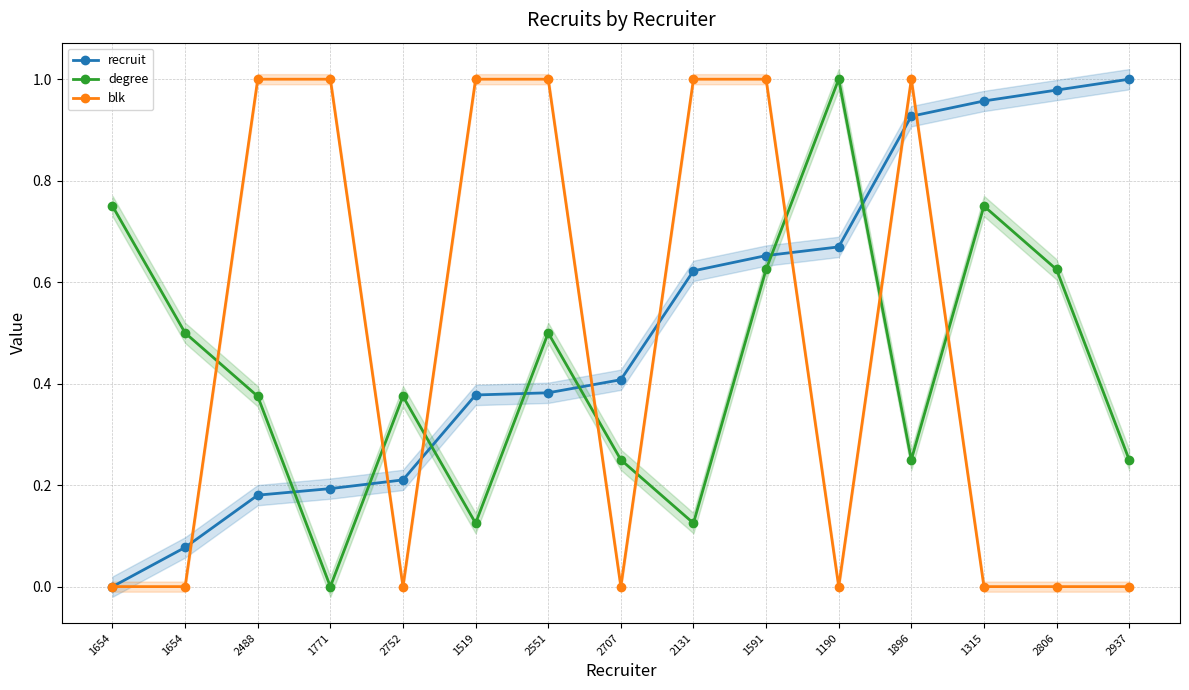

True or false: degree and blk intersect in this chart.

True